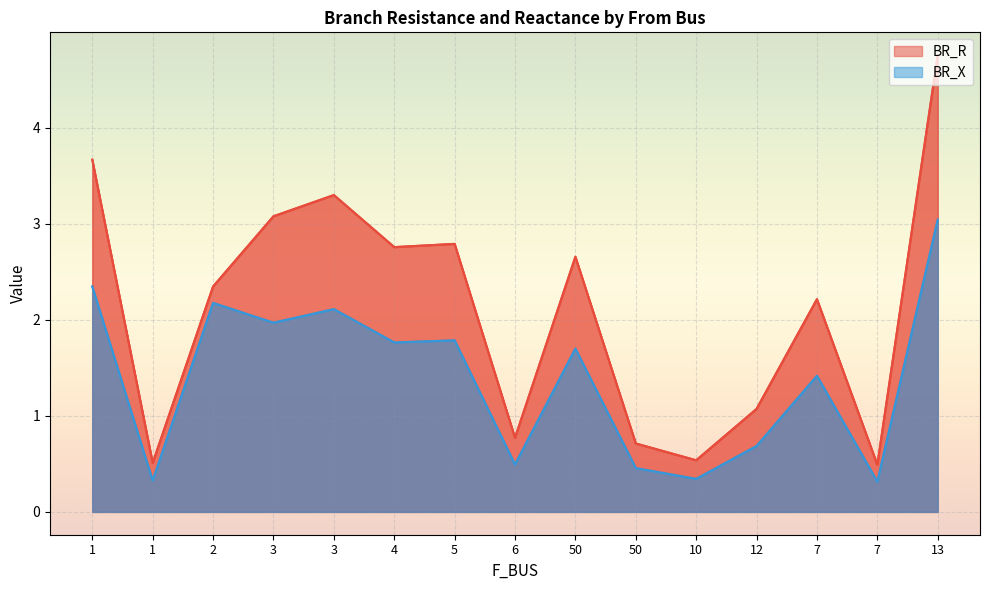

List the labels in order of BR_X value, largest first.

13, 1, 2, 3, 3, 5, 4, 50, 7, 12, 6, 50, 10, 1, 7